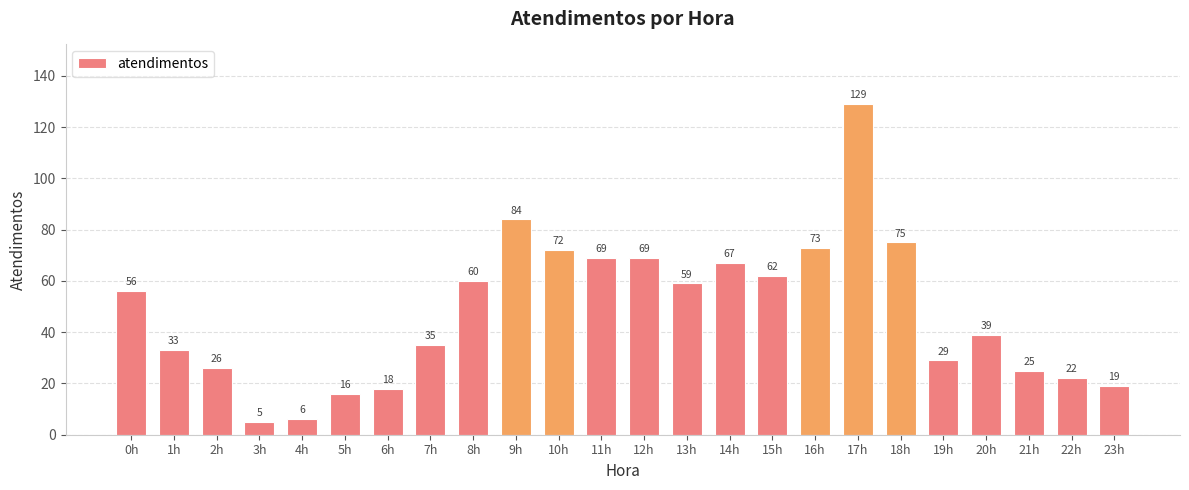

The value at 11h is 40. True or false?

False